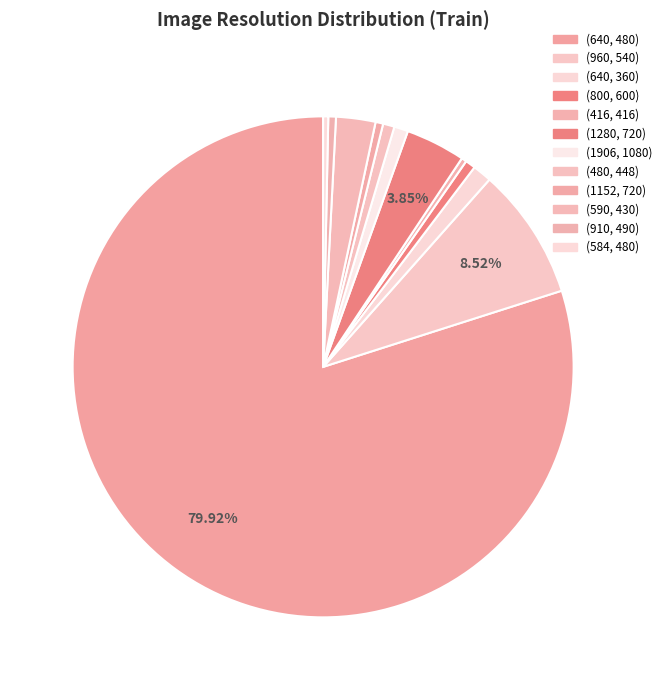

Combined, do (584, 480) and (640, 480) account for over 50%?

Yes